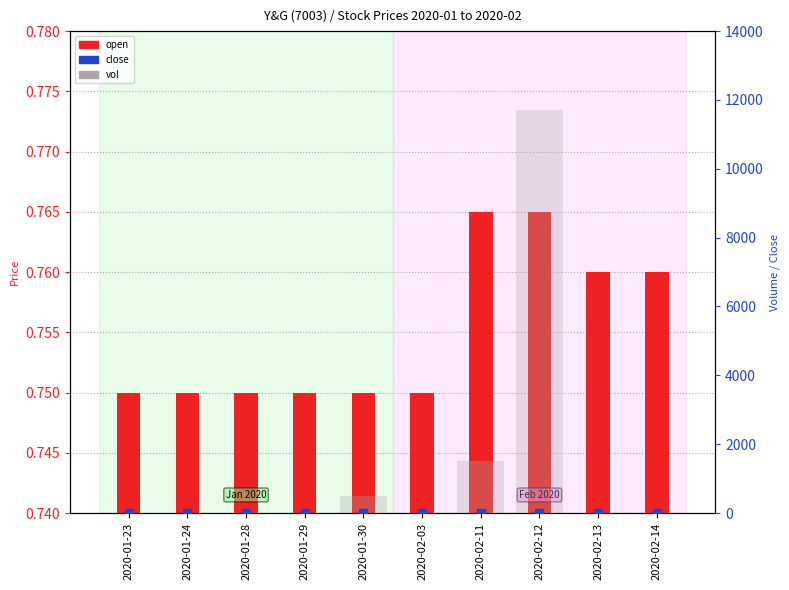

Which series contains the highest Y value?

vol